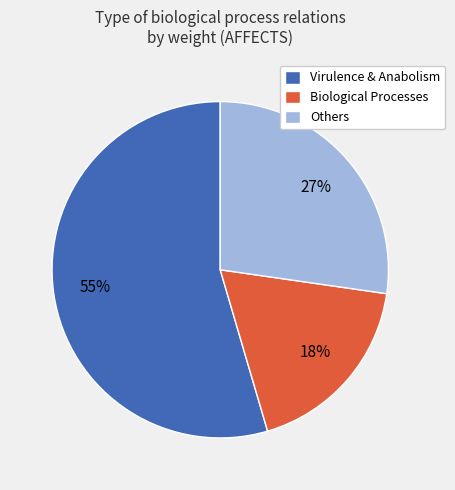

How many slices are in this pie chart?

3